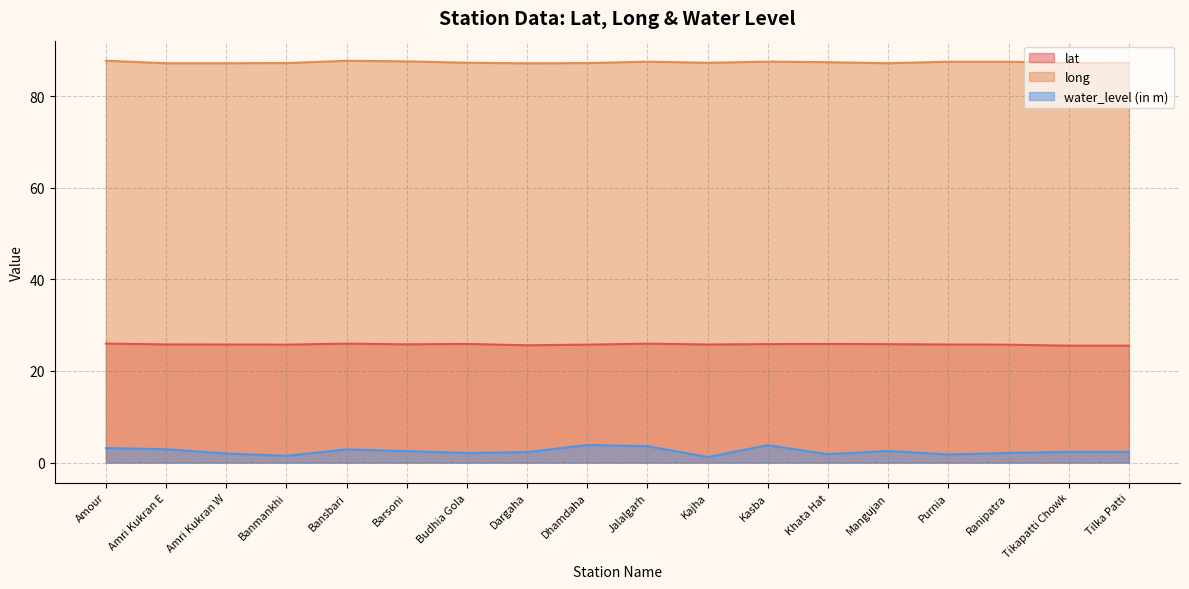

Reading right to left, extract all data points from this chart.

lat: Tilka Patti=25.5	Tikapatti Chowk=25.5	Ranipatra=25.7	Purnia=25.8	Mangujan=25.8	Khata Hat=25.9	Kasba=25.9	Kajha=25.8	Jalalgarh=26.0	Dhamdaha=25.7	Dargaha=25.6	Budhia Gola=25.9	Barsoni=25.8	Bansbari=26.0	Banmankhi=25.7	Amri Kukran W=25.8	Amri Kukran E=25.8	Amour=26.0
long: Tilka Patti=87.2	Tikapatti Chowk=87.2	Ranipatra=87.5	Purnia=87.5	Mangujan=87.2	Khata Hat=87.4	Kasba=87.5	Kajha=87.3	Jalalgarh=87.5	Dhamdaha=87.2	Dargaha=87.2	Budhia Gola=87.3	Barsoni=87.6	Bansbari=87.7	Banmankhi=87.2	Amri Kukran W=87.2	Amri Kukran E=87.2	Amour=87.7
water_level (in m): Tilka Patti=2.3	Tikapatti Chowk=2.3	Ranipatra=2.1	Purnia=1.8	Mangujan=2.5	Khata Hat=1.8	Kasba=3.8	Kajha=1.2	Jalalgarh=3.6	Dhamdaha=3.8	Dargaha=2.3	Budhia Gola=2.1	Barsoni=2.5	Bansbari=2.9	Banmankhi=1.5	Amri Kukran W=2.0	Amri Kukran E=2.9	Amour=3.2